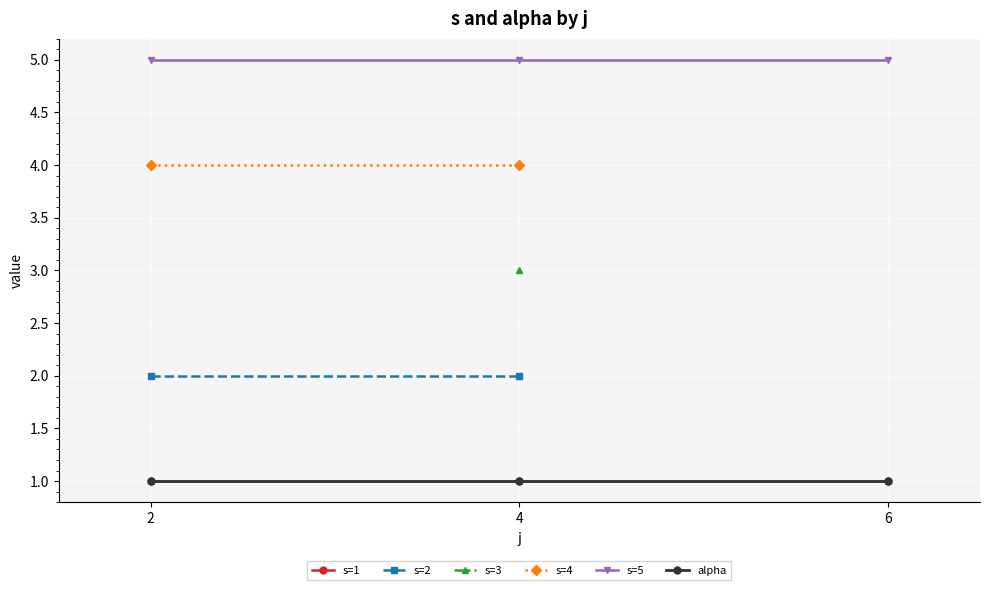

The value of s=2 at 4 is 2.0. True or false?

True